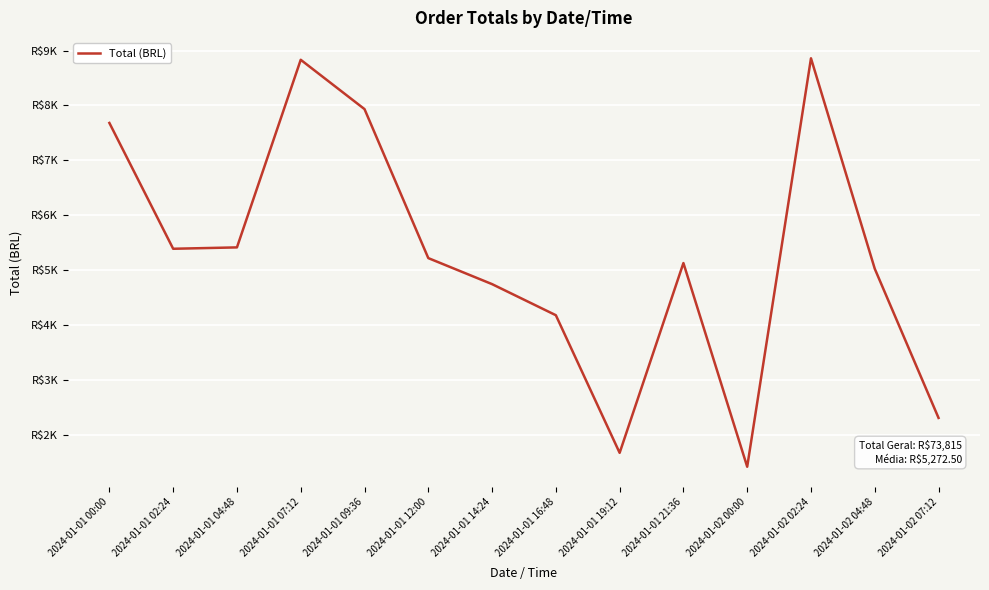

List the labels in order of value, largest first.

2024-01-02 02:24, 2024-01-01 07:12, 2024-01-01 09:36, 2024-01-01 00:00, 2024-01-01 04:48, 2024-01-01 02:24, 2024-01-01 12:00, 2024-01-01 21:36, 2024-01-02 04:48, 2024-01-01 14:24, 2024-01-01 16:48, 2024-01-02 07:12, 2024-01-01 19:12, 2024-01-02 00:00